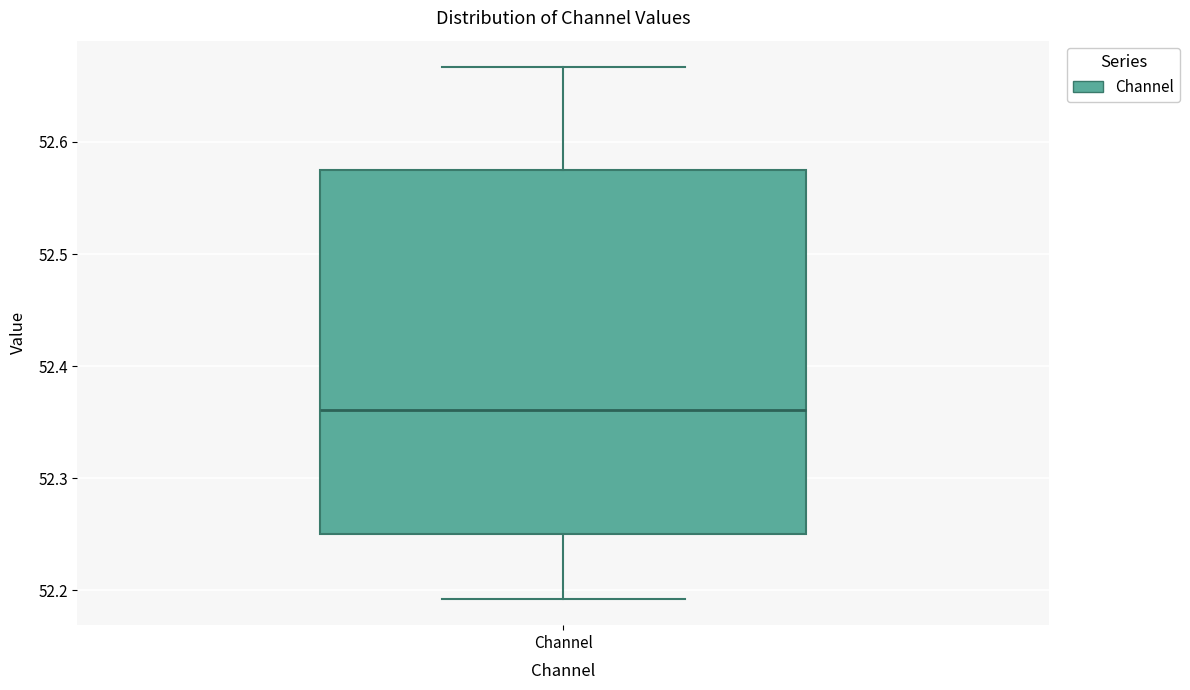

Read this box plot against the y-axis: the position of the median line, the range covered by the box, and the ends of both whiskers. The values are not printed on the chart, so give them approximately, as read against the axis.

median 52.36, box 52.25 to 52.58, whiskers 52.19 to 52.67